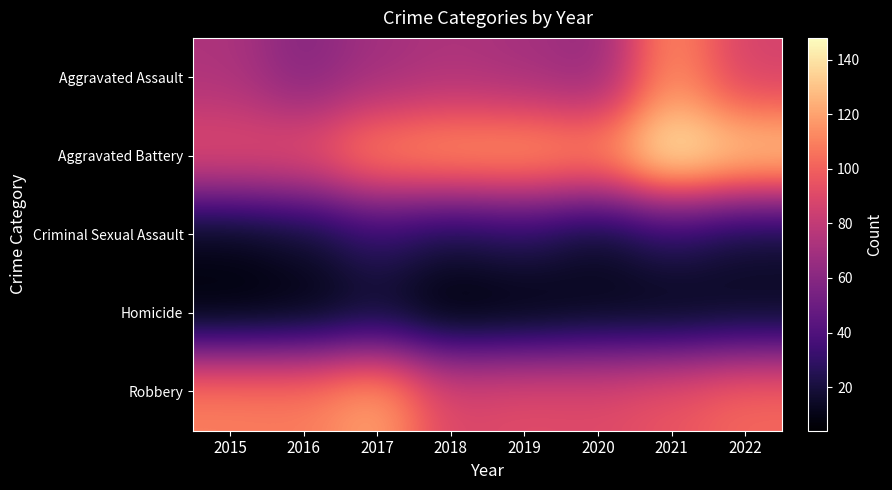

Which category has the highest value across all series?

2021